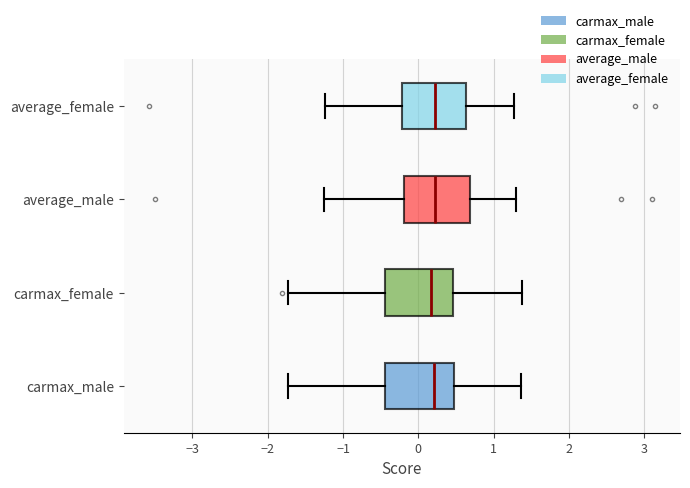

Where is the right edge of the box for carmax_female on the x-axis? The values are not printed on the chart, so give them approximately, as read against the axis.

0.5